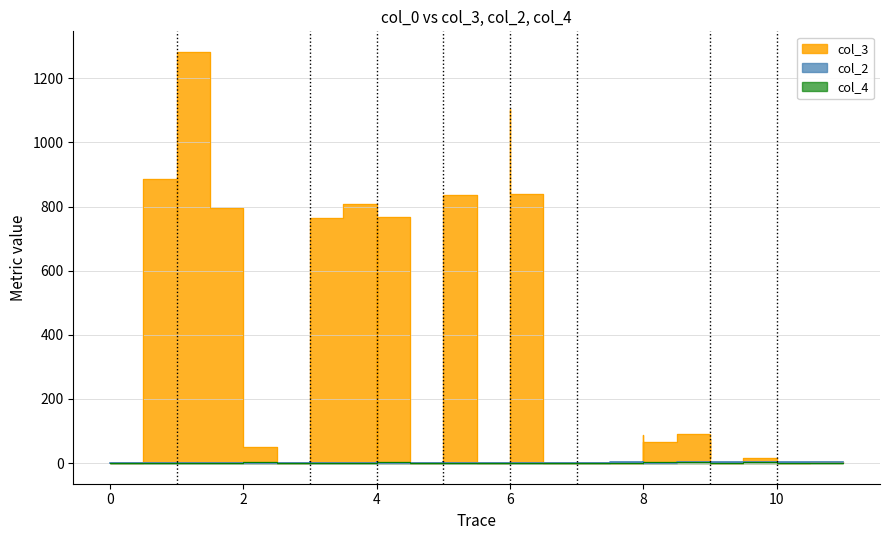

What is the sum of the col_3 values at 9 and 5?

76